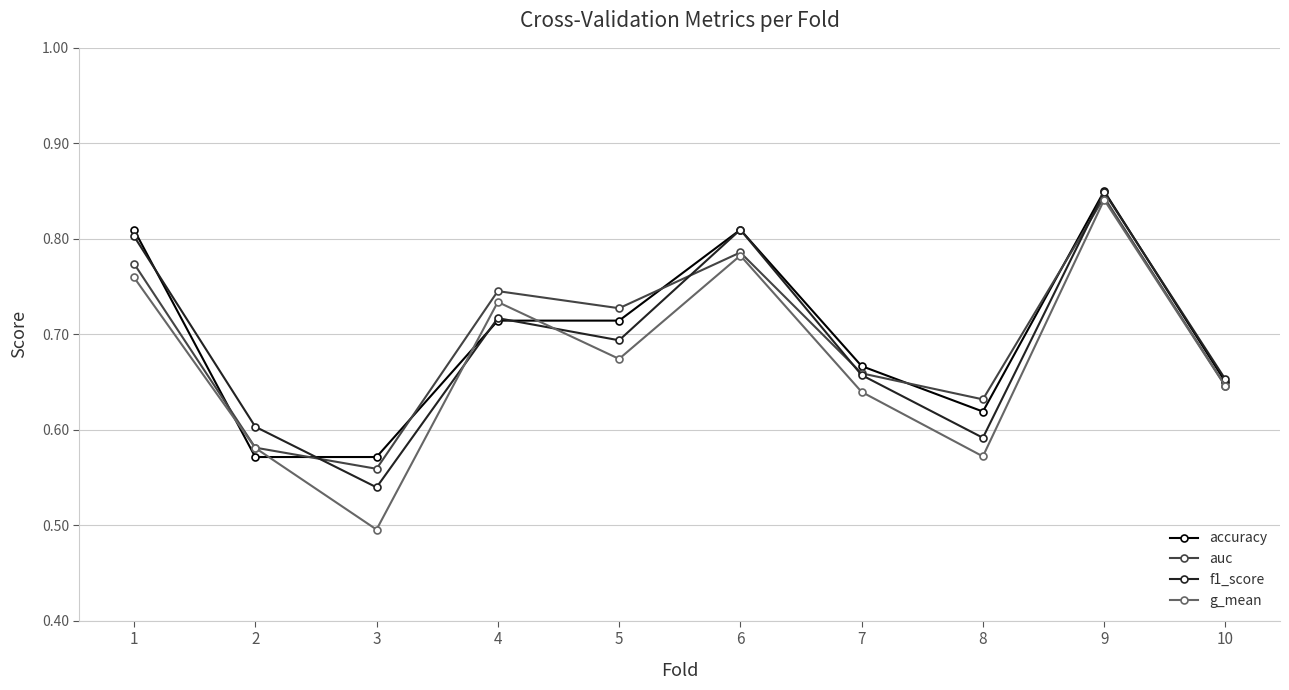

After their last crossing, which series has the higher values: g_mean or f1_score?

f1_score